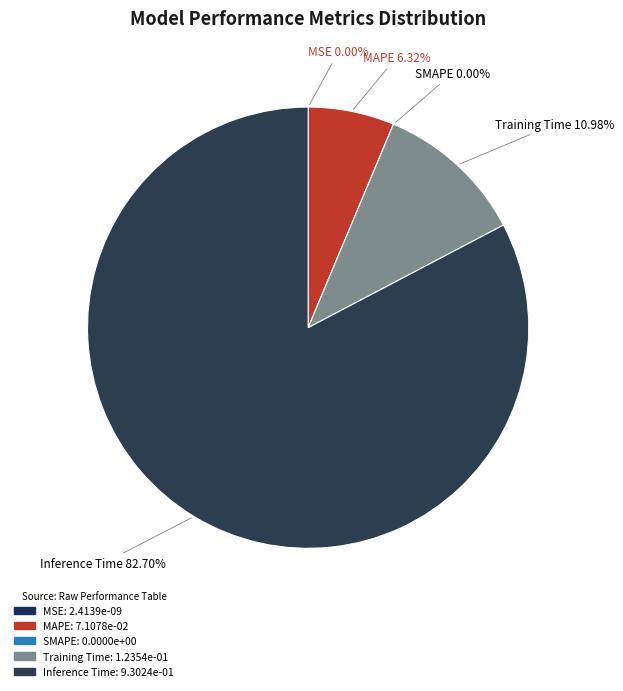

Rank the categories by value from highest to lowest.

Inference Time, Training Time, MAPE, MSE, SMAPE